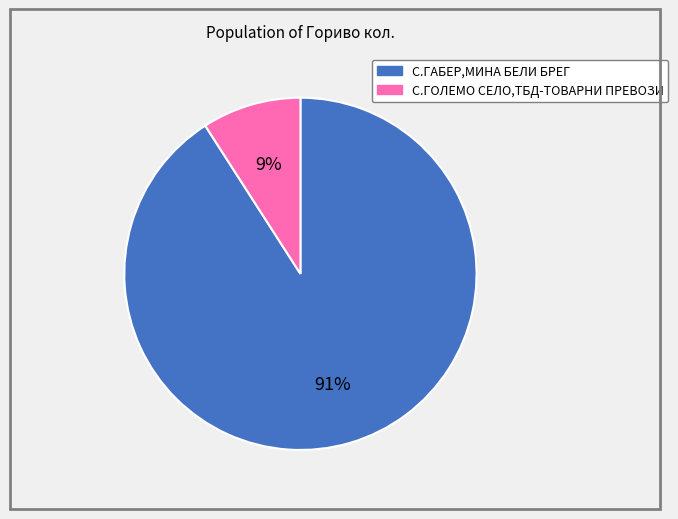

How many slices are in this pie chart?

2